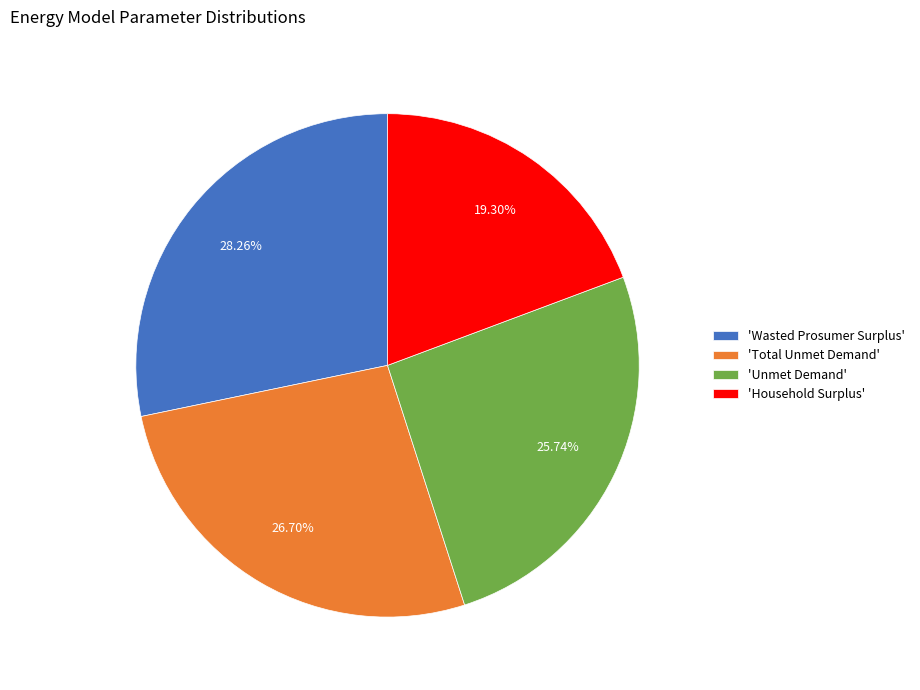

Is 'Wasted Prosumer Surplus' the majority of the pie?

No